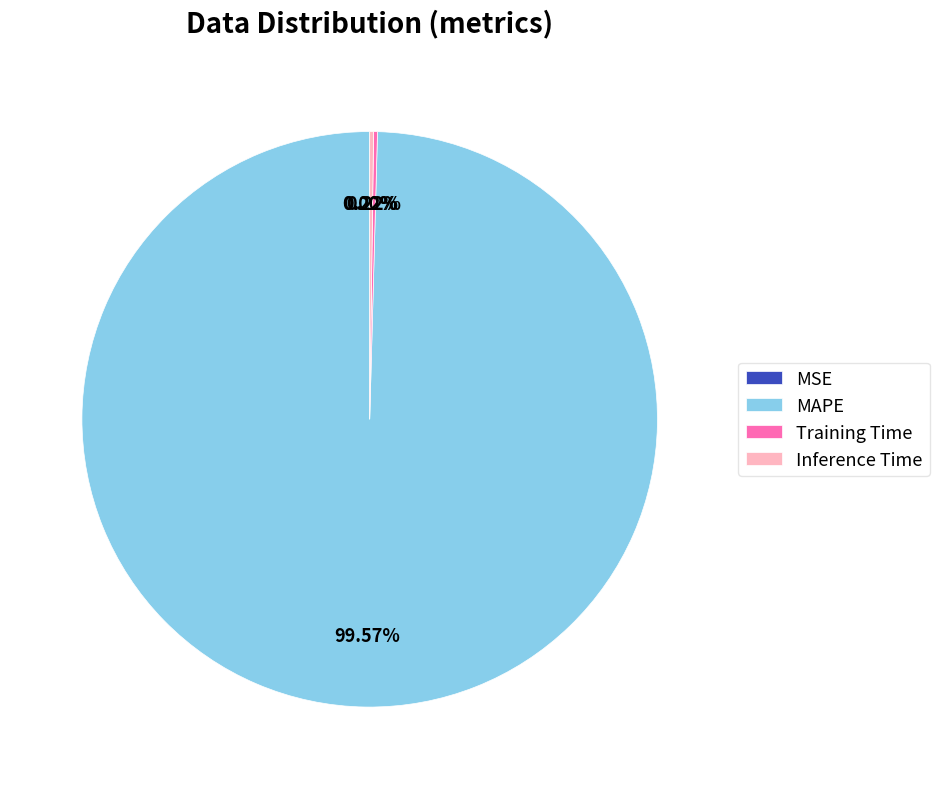

Does any single category account for the majority?

Yes